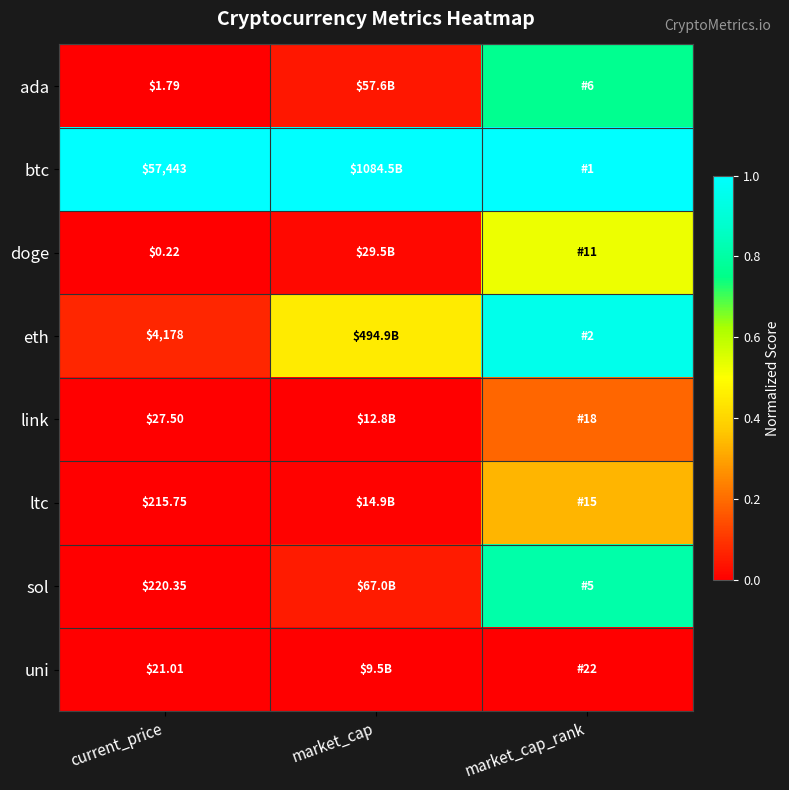

Is it true that uni equals -0.0 at market_cap_rank?

False